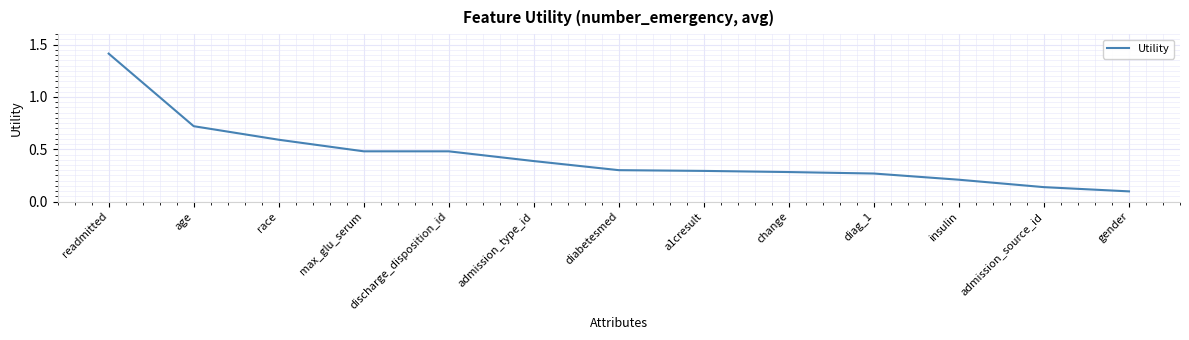

Which label corresponds to the largest value in the chart?

readmitted